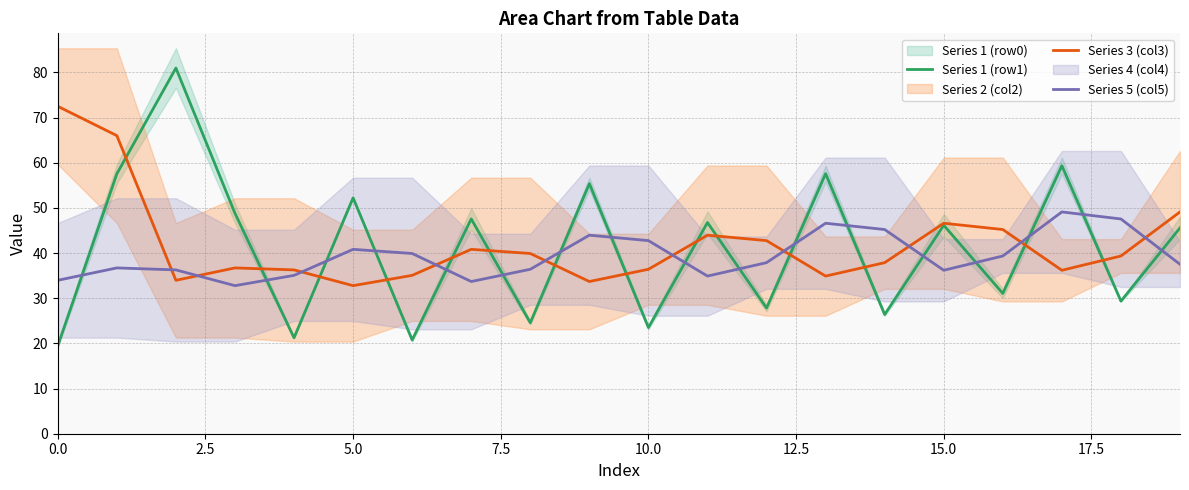

What value does the Series 1 (row1) series have at 10.0?

23.5